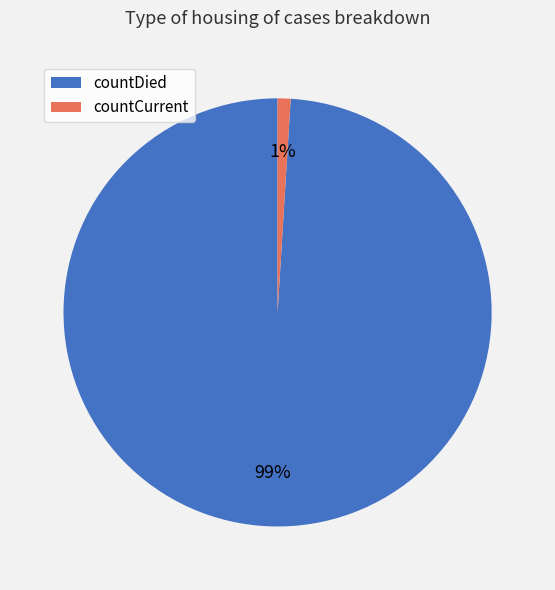

To the nearest percent, what is the difference between the countCurrent and countDied slice percentages?

98%